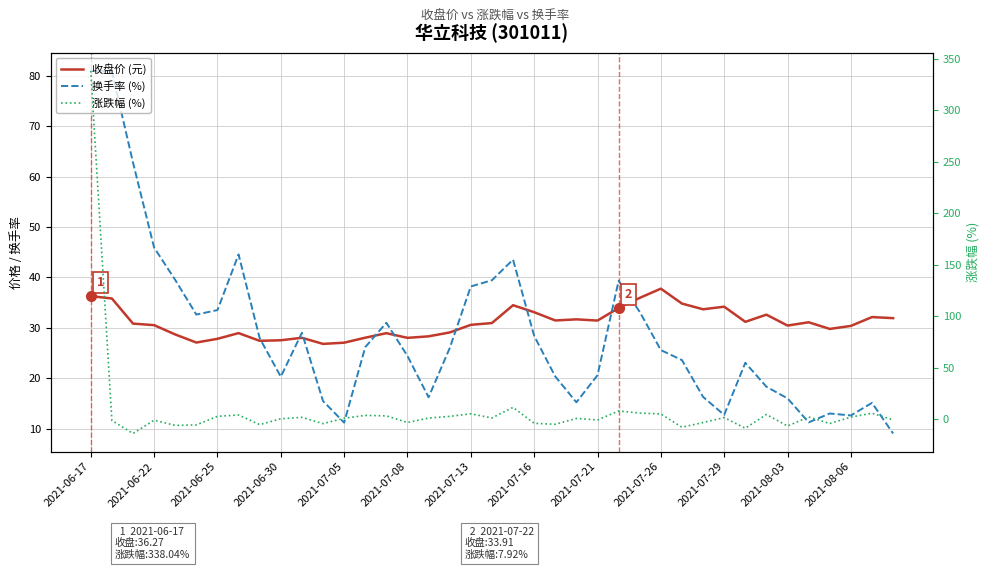

Which series has the largest total across all categories?

收盘价 (元)